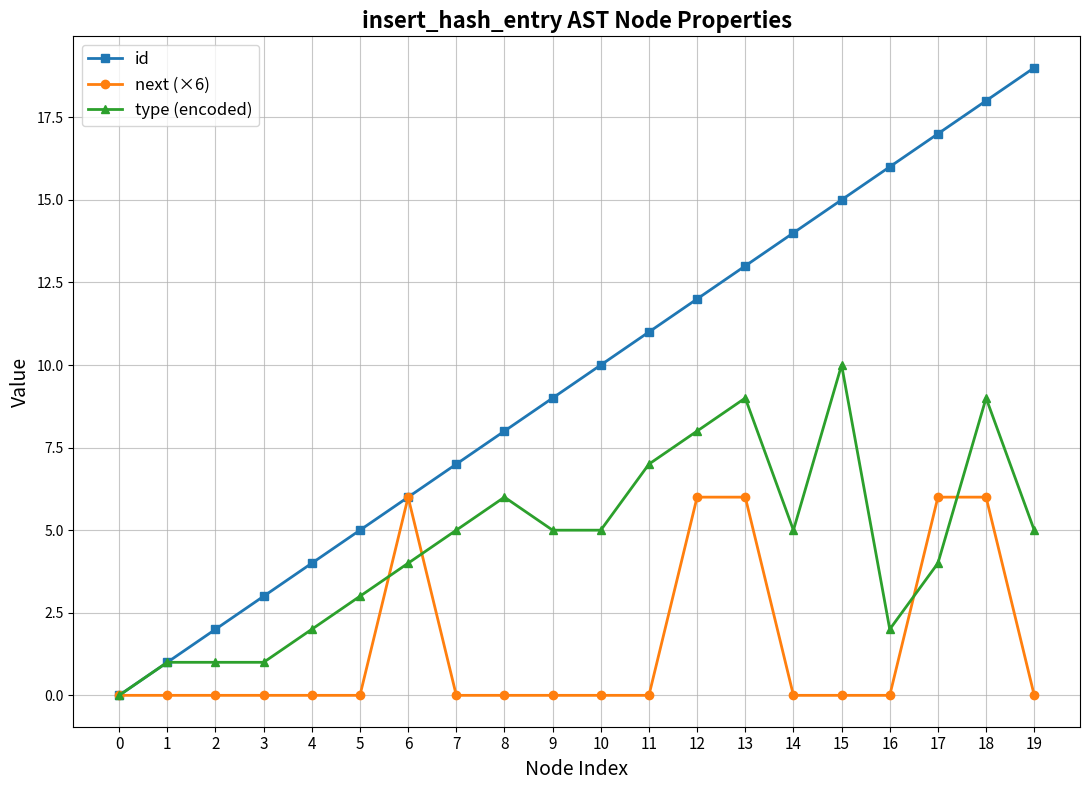

Reading left to right, transcribe all the data shown in this chart.

id: 0	1	2	3	4	5	6	7	8	9	10	11	12	13	14	15	16	17	18	19
next (×6): 0	0	0	0	0	0	6	0	0	0	0	0	6	6	0	0	0	6	6	0
type (encoded): 0	1	1	1	2	3	4	5	6	5	5	7	8	9	5	10	2	4	9	5